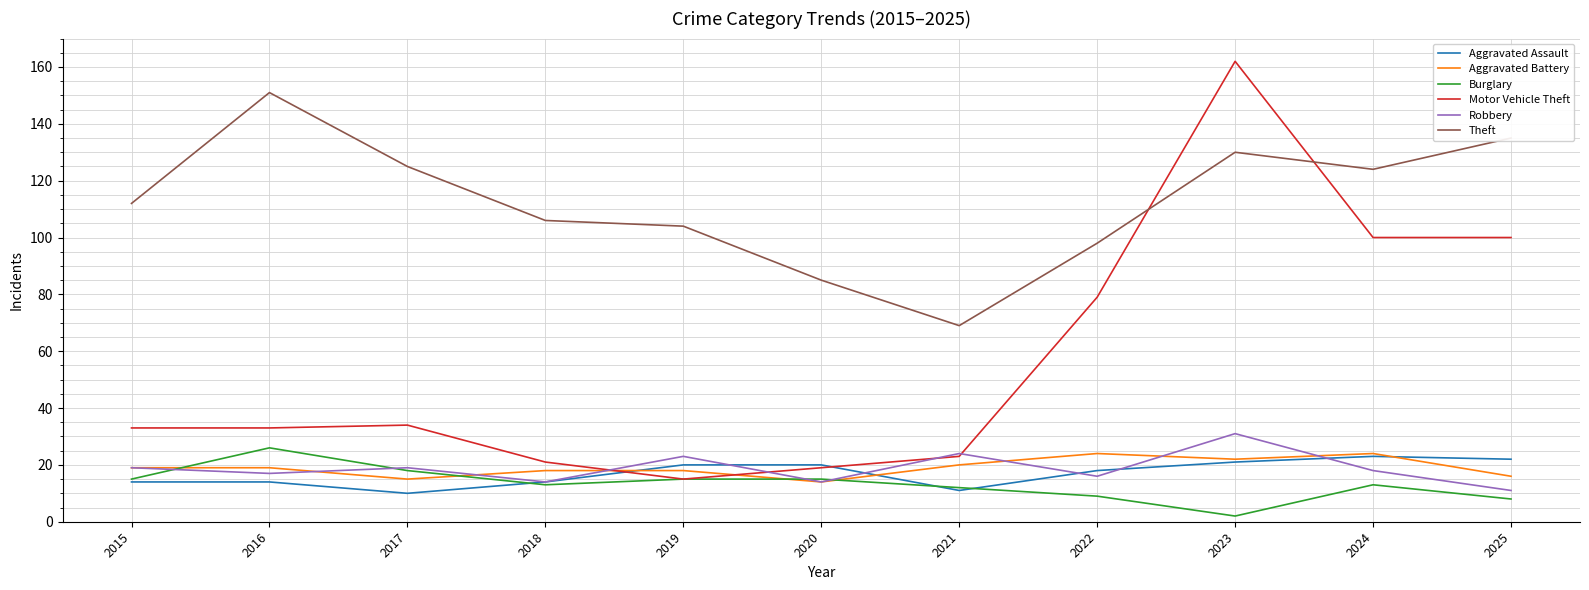

After their last crossing, which series has the higher values: Motor Vehicle Theft or Robbery?

Motor Vehicle Theft